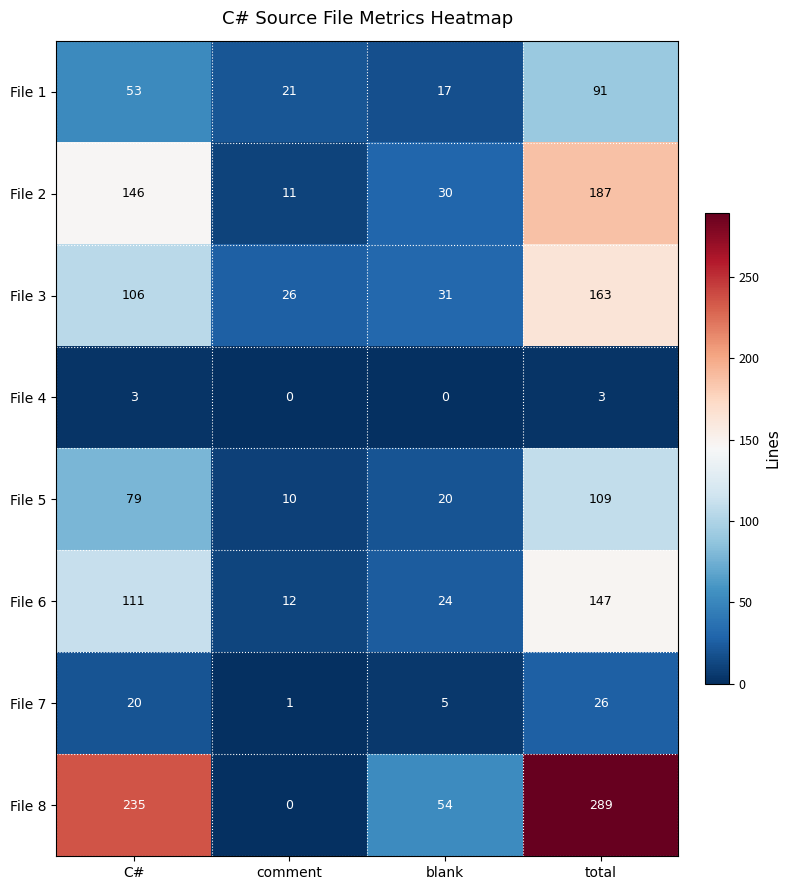

List the series in order of their peak value, highest first.

File 8, File 2, File 3, File 6, File 5, File 1, File 7, File 4